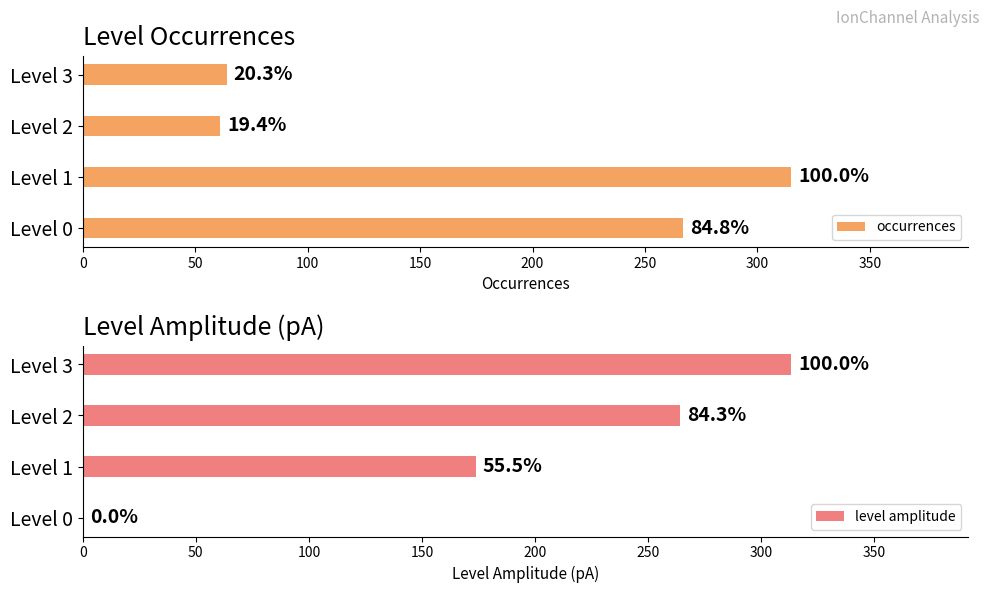

Does the chart contain stacked bars?

No